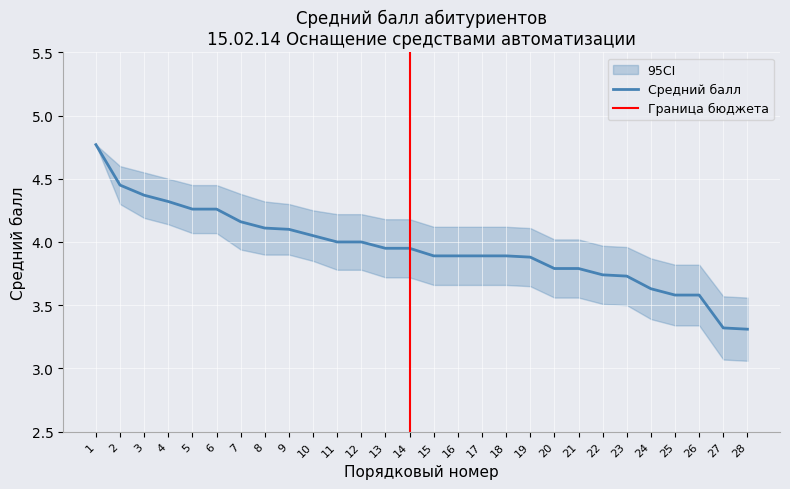

At which label is the value closest to 4?

11